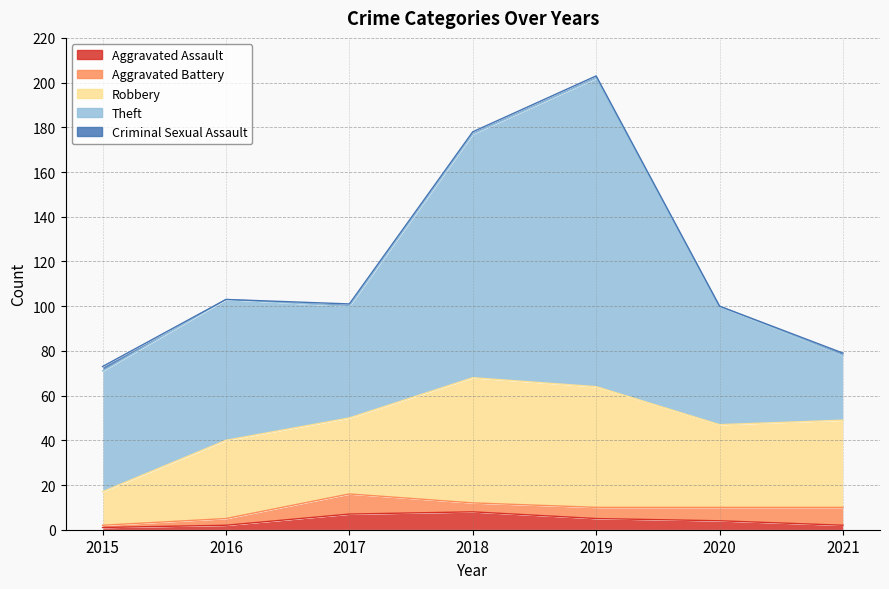

List the series in order of their peak value, highest first.

Theft, Robbery, Aggravated Battery, Aggravated Assault, Criminal Sexual Assault